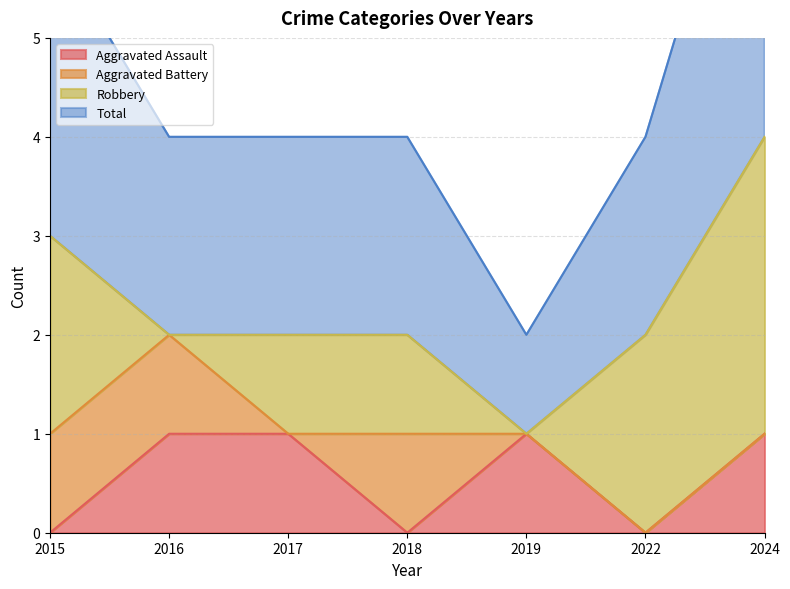

True or false: Total has a value of 1 at 2019.

False